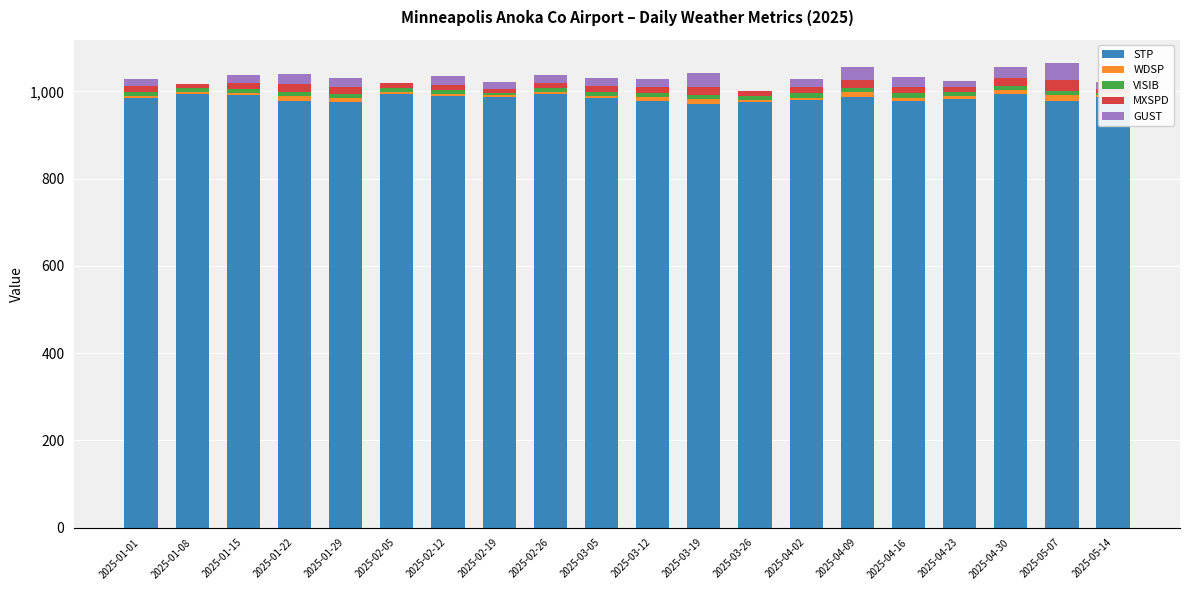

At which category is the sum across all series the highest?

2025-05-07